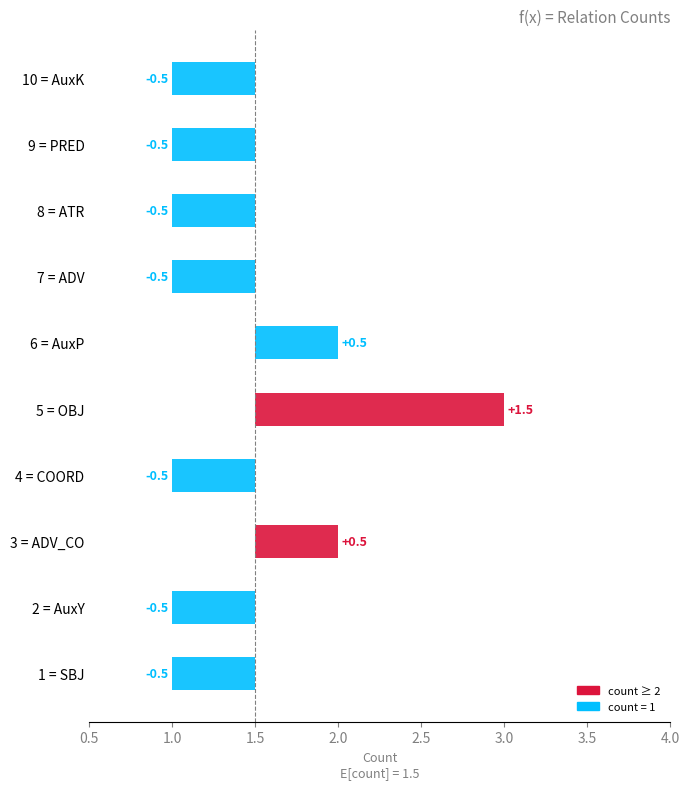

What is the smallest value displayed?

1